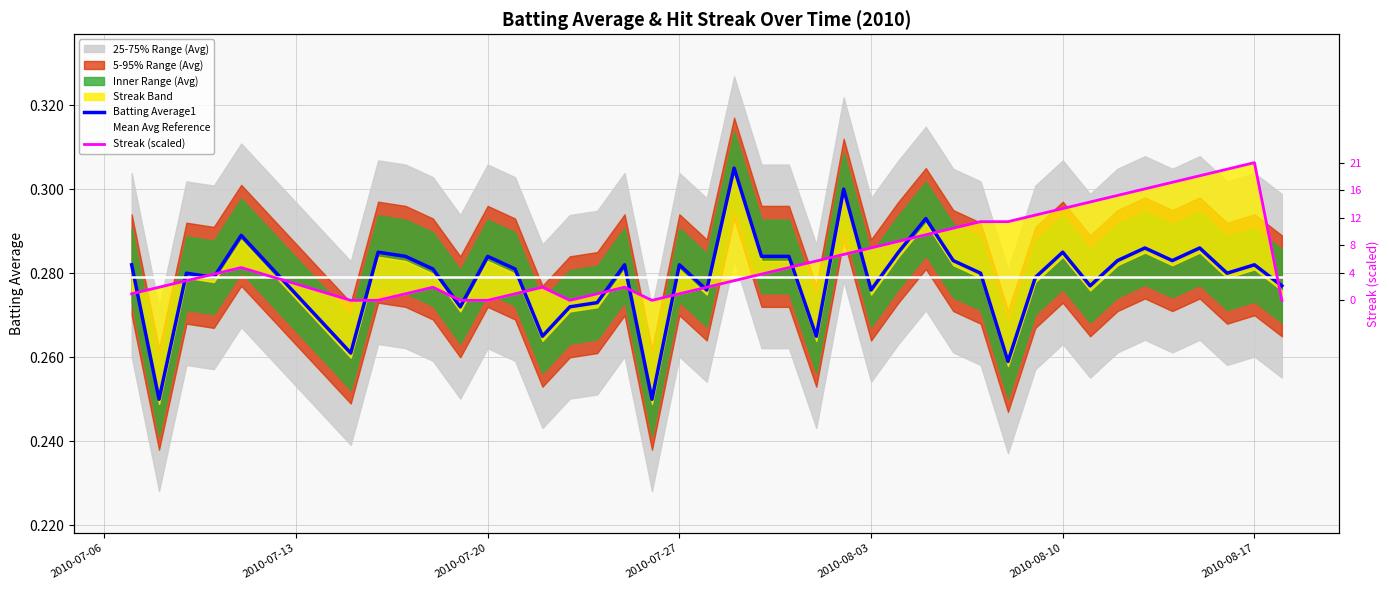

Which series has the largest total across all categories?

Streak (scaled)